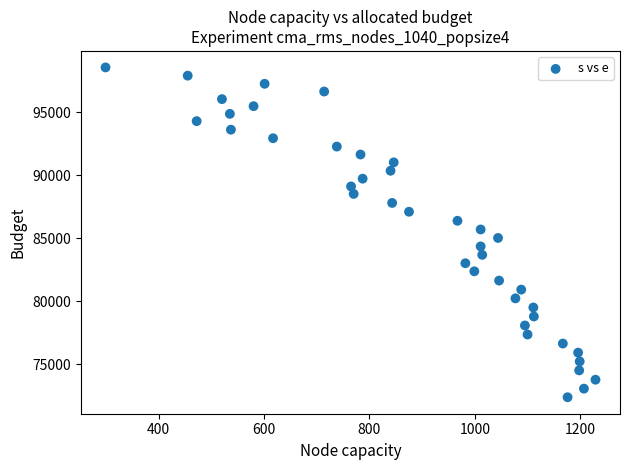

What is the range of X values (max minus min)?

930